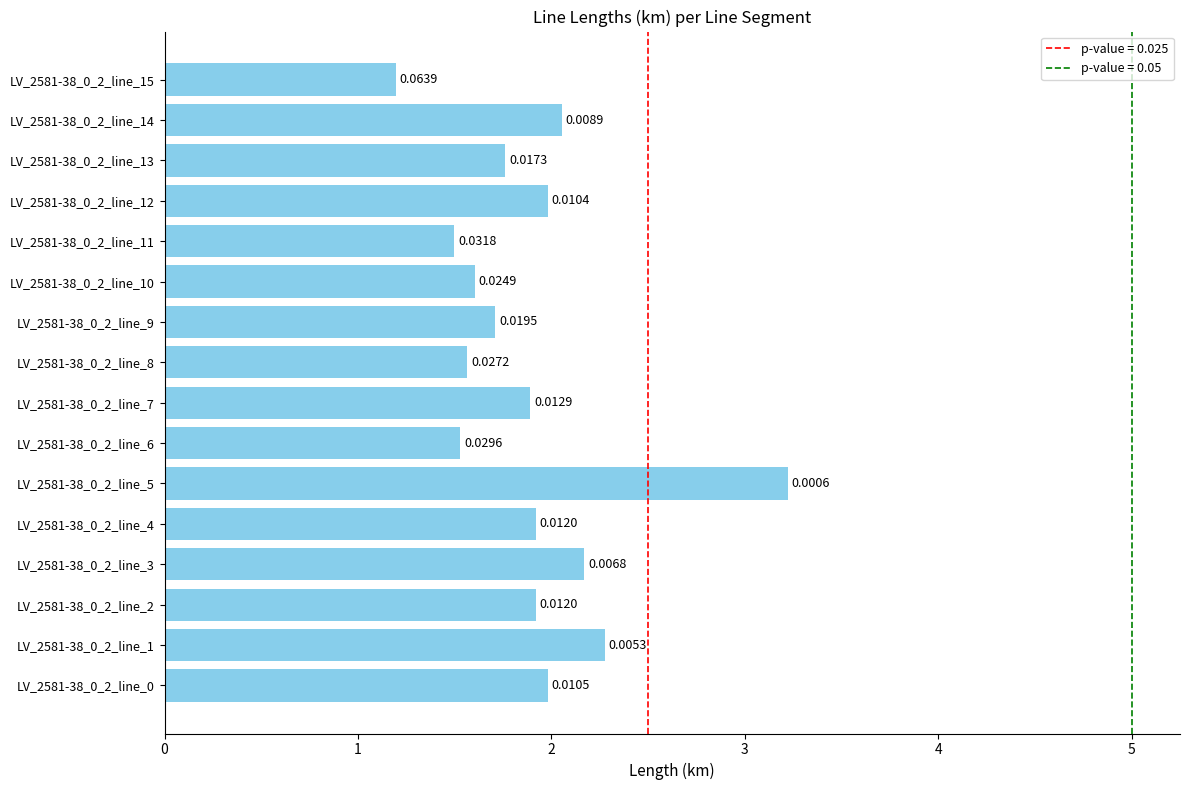

Does the chart contain any negative values?

No